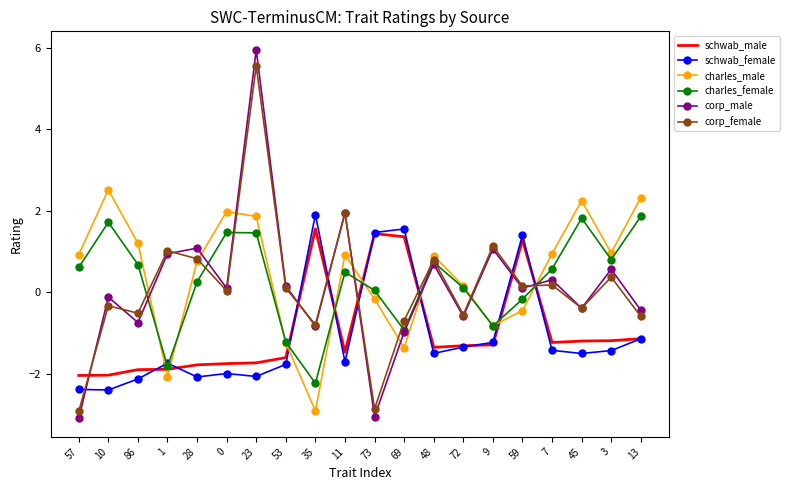

Is it true that charles_female equals 0.6 at 7?

True